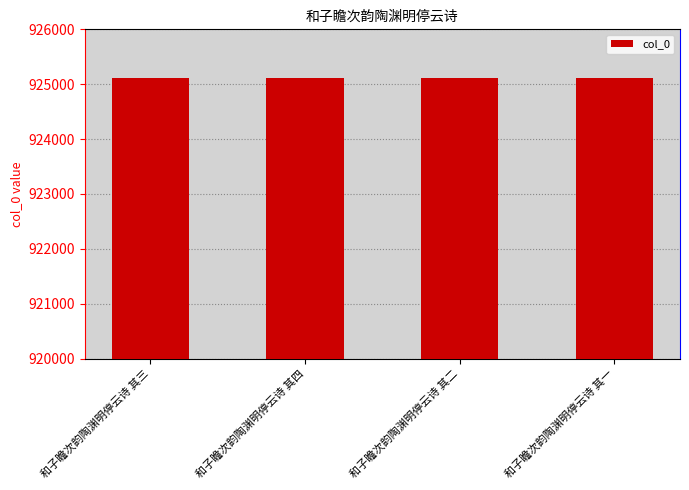

Count the number of data series in this chart.

1